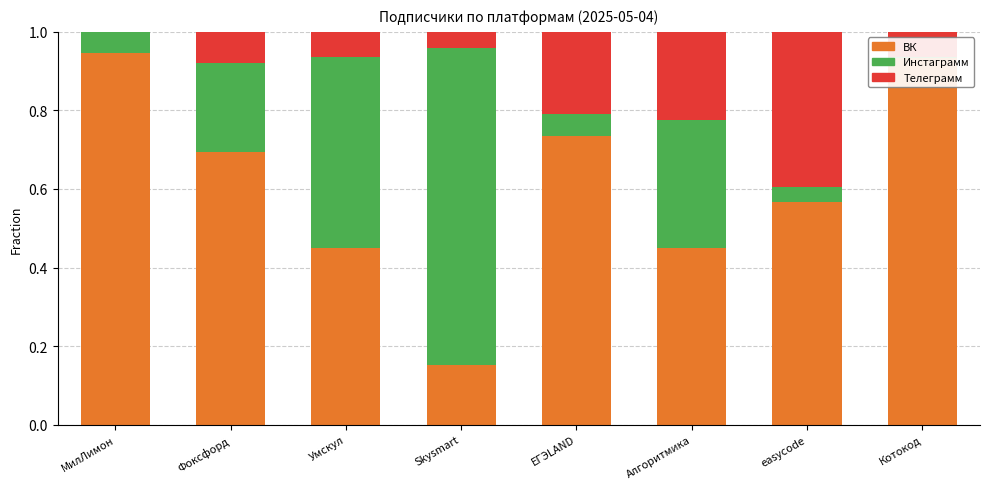

What is the label of the 1st bar from the left?

МилЛимон